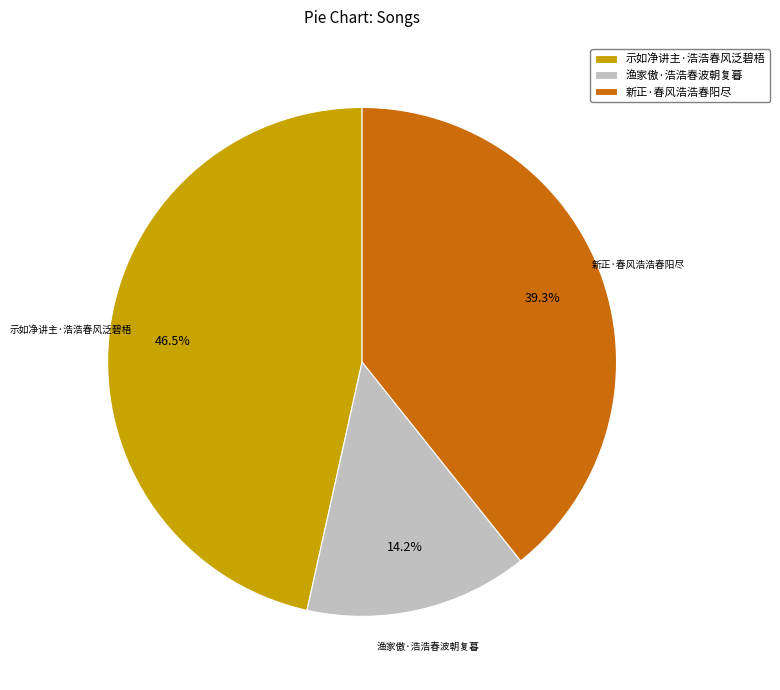

Does any single category account for the majority?

No